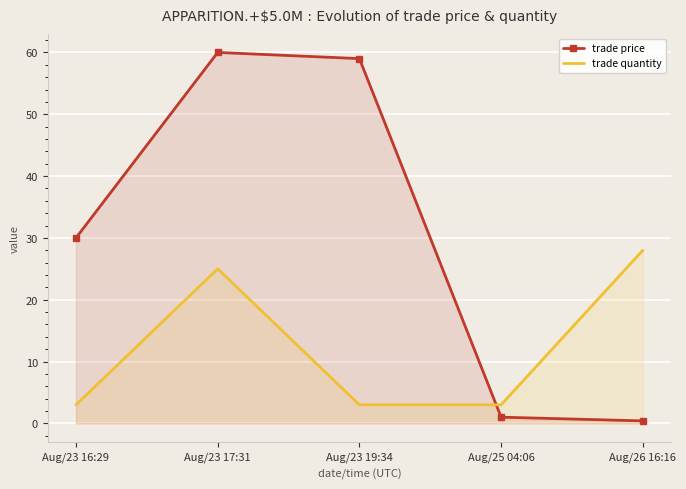

How many categories are shown in the chart?

5